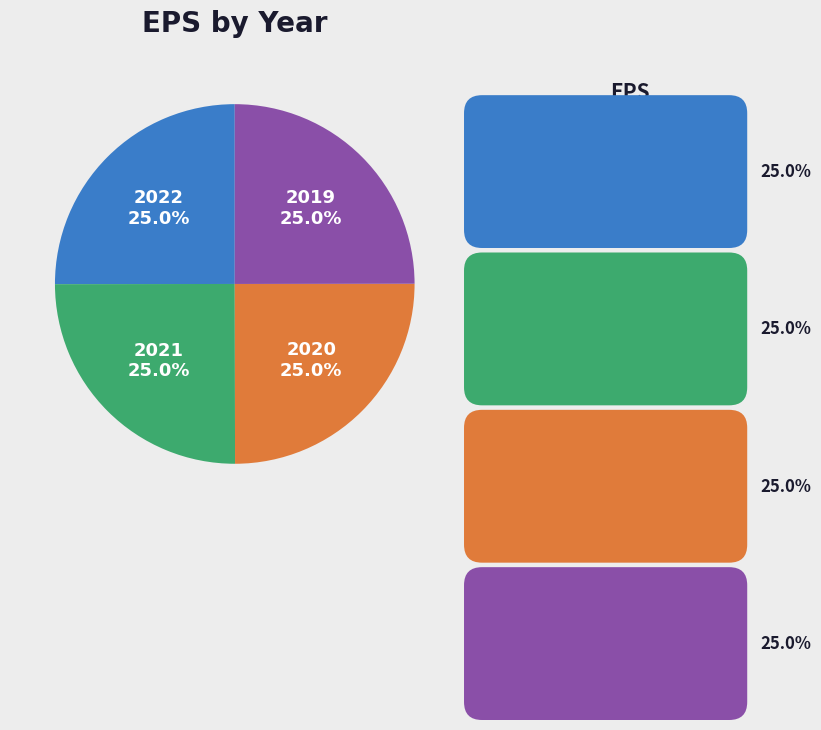

What is the largest slice in the pie chart?

2022